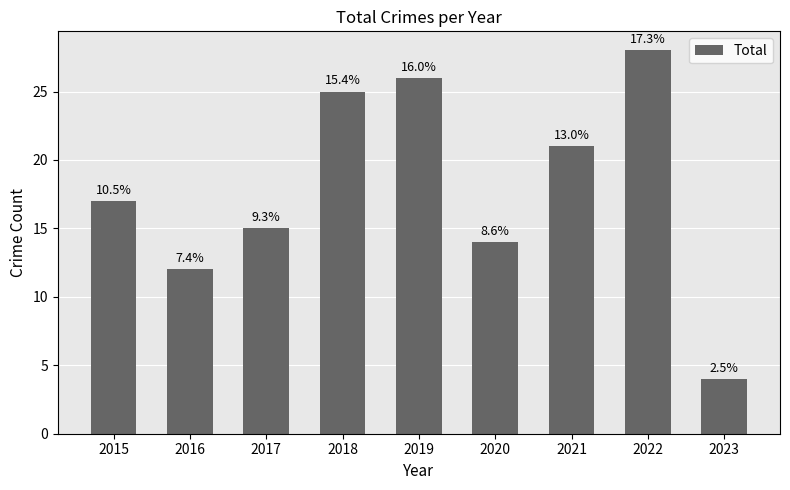

What is the approximate value at 2020?

14